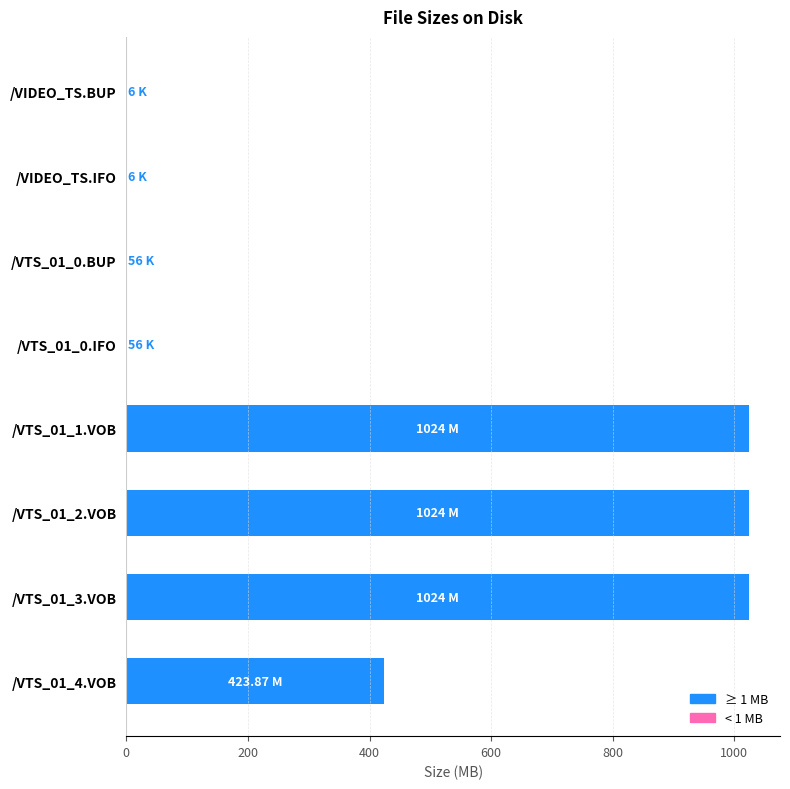

What is the average value?

437.0